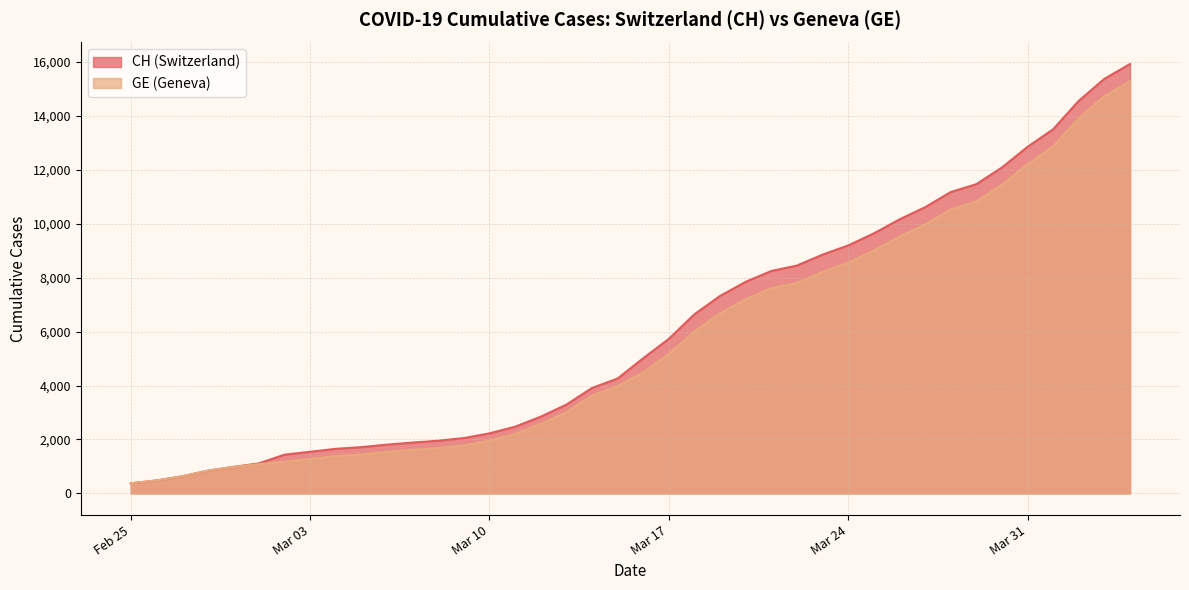

What is the value of the GE point at the 26th from the left?

7607